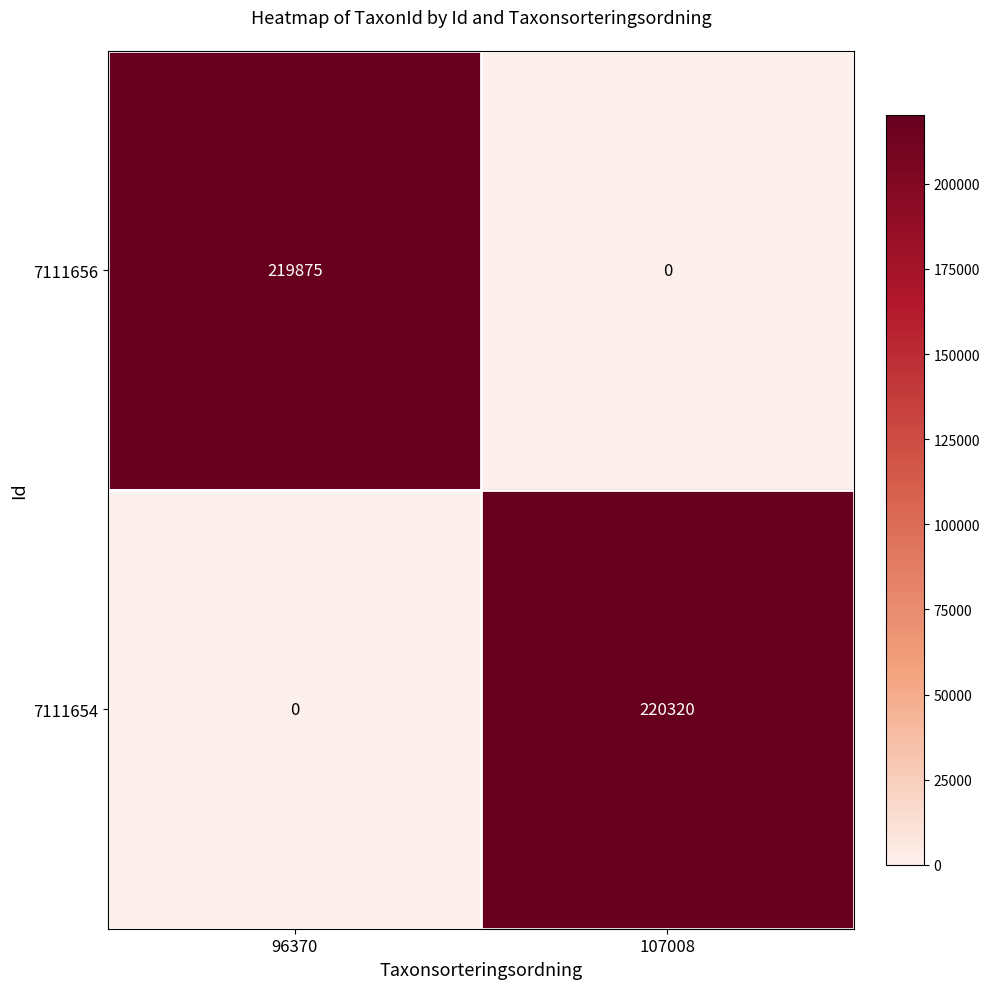

At which label does 7111654 reach its minimum?

96370